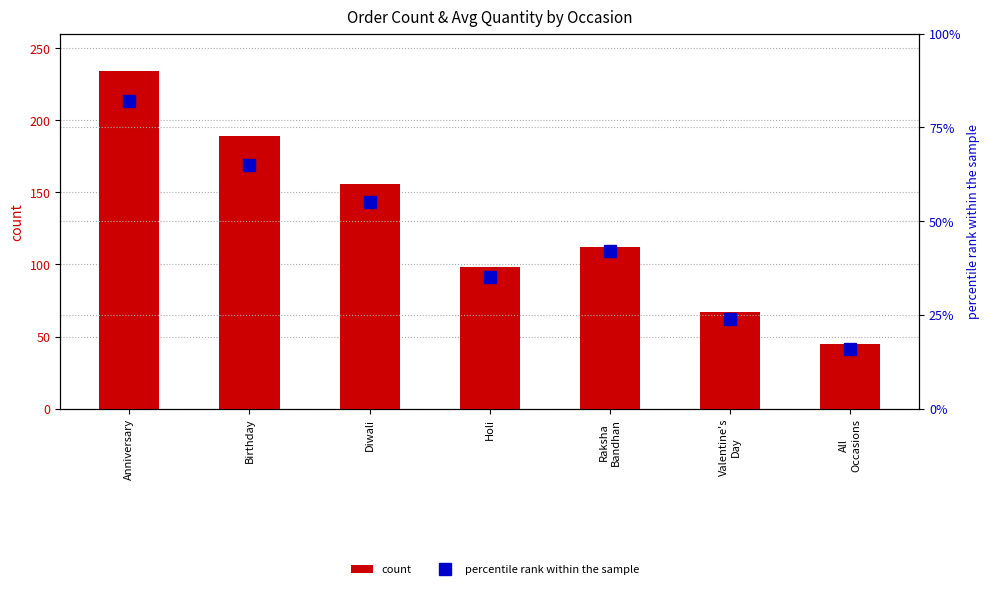

What is the average value of the percentile rank within the sample series?

46